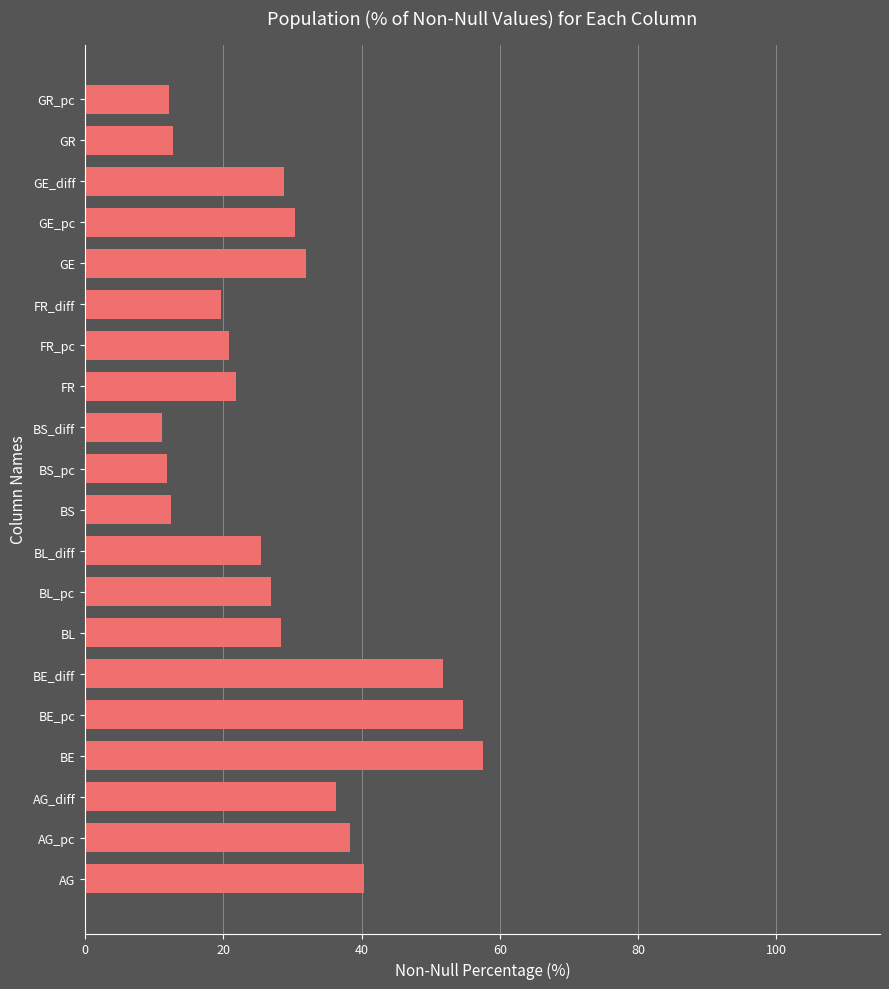

The value at GE_diff is 6.4. True or false?

False